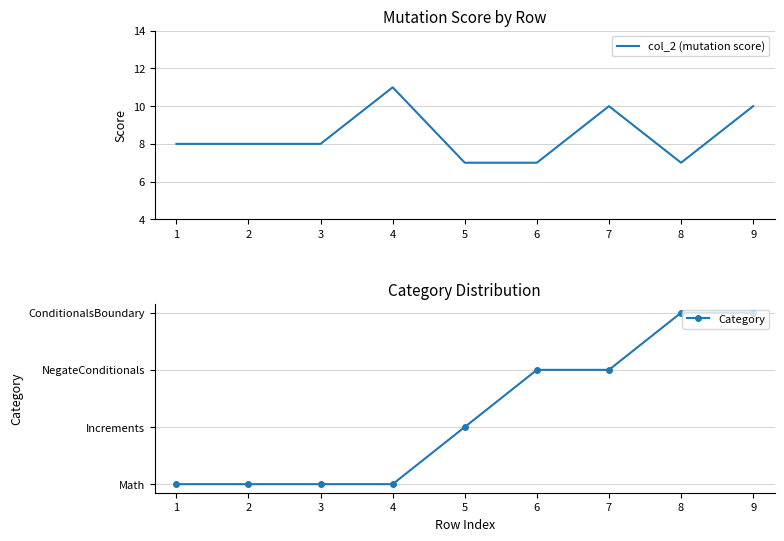

What is the value of the col_2 (mutation score) point at the 4th from the left?

11